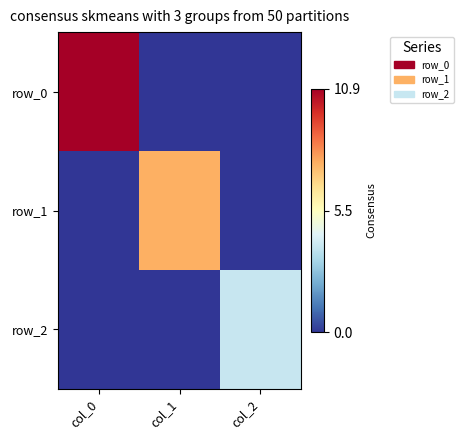

What is the highest value of the row_2 series?

3.9